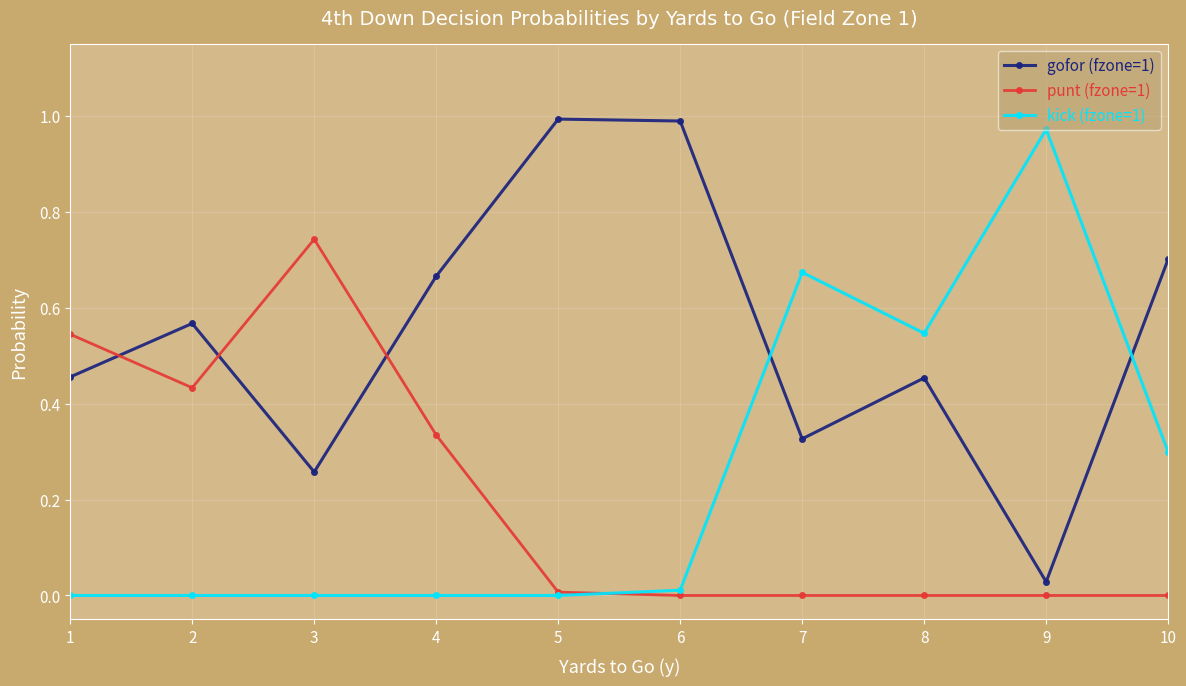

Between 3 and 10, which series saw the biggest shift?

punt (fzone=1)